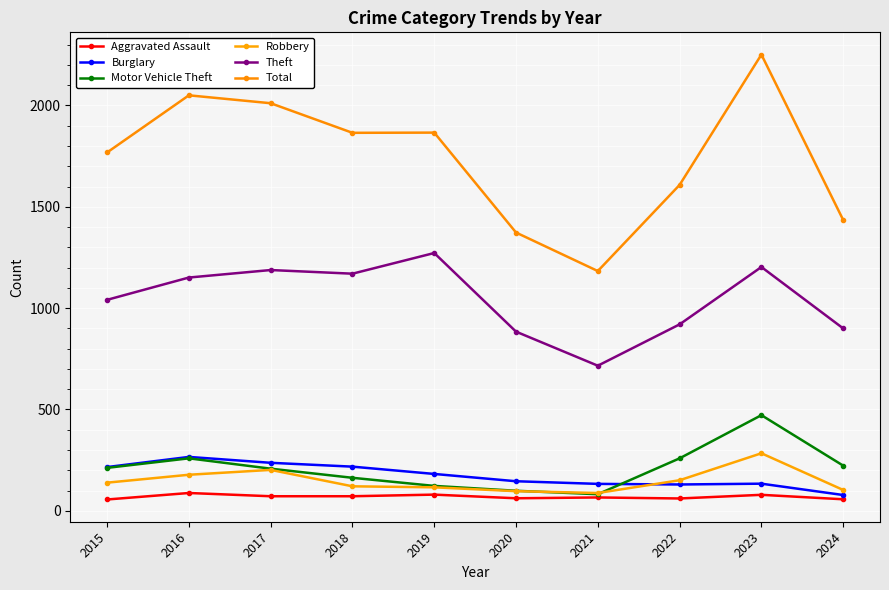

What is the sum of the Robbery values at 2020 and 2018?

218